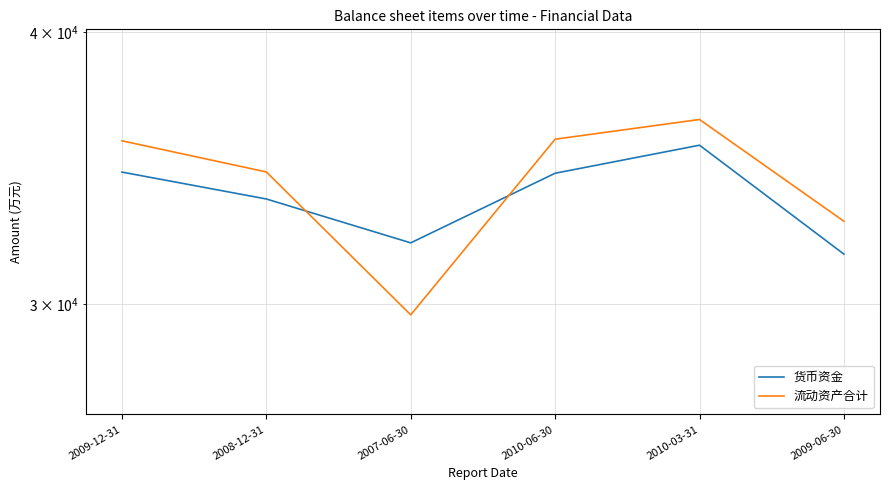

Reading left to right, what are all the values shown in this chart?

货币资金: 34504	33537	32017	34462	35499	31638
流动资产合计: 35664	34509	29671	35725	36477	32756